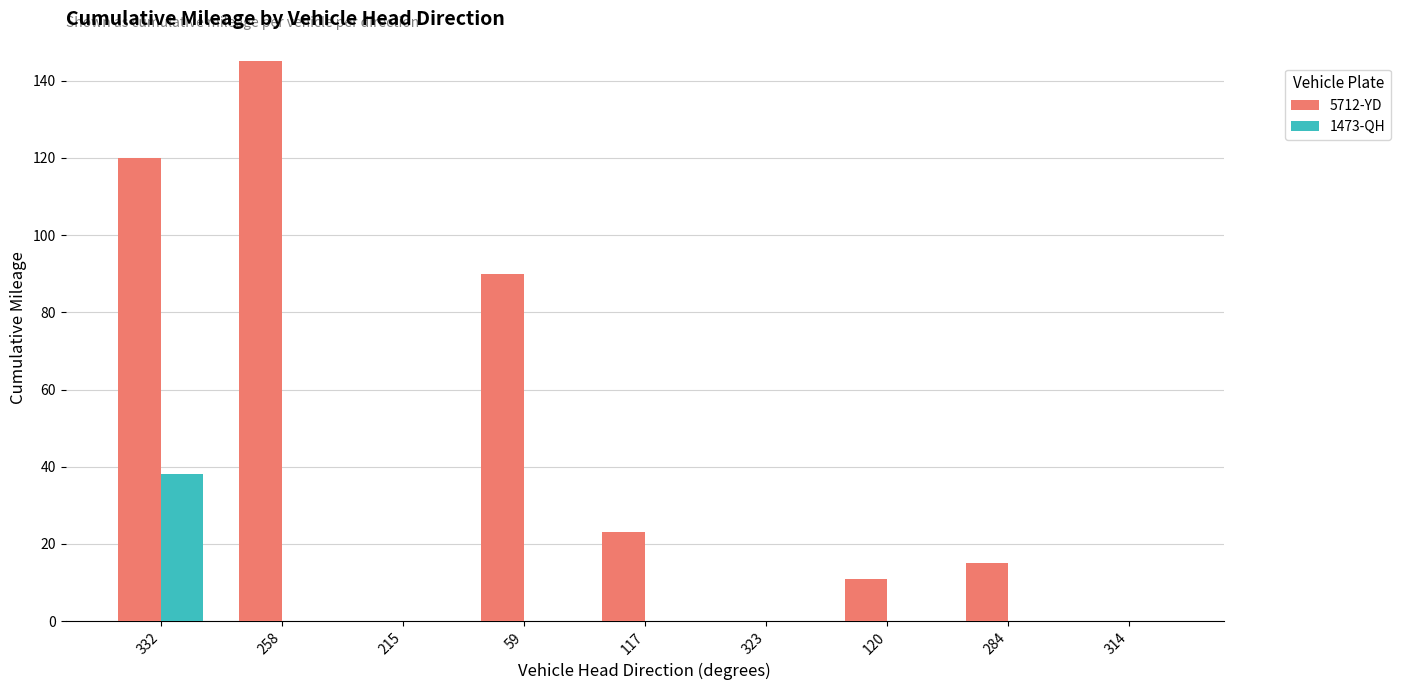

Reading left to right, list all the values displayed in this chart.

5712-YD: 332=120	258=145	215=0	59=90	117=23	323=0	120=11	284=15	314=0
1473-QH: 332=38	258=0	215=0	59=0	117=0	323=0	120=0	284=0	314=0